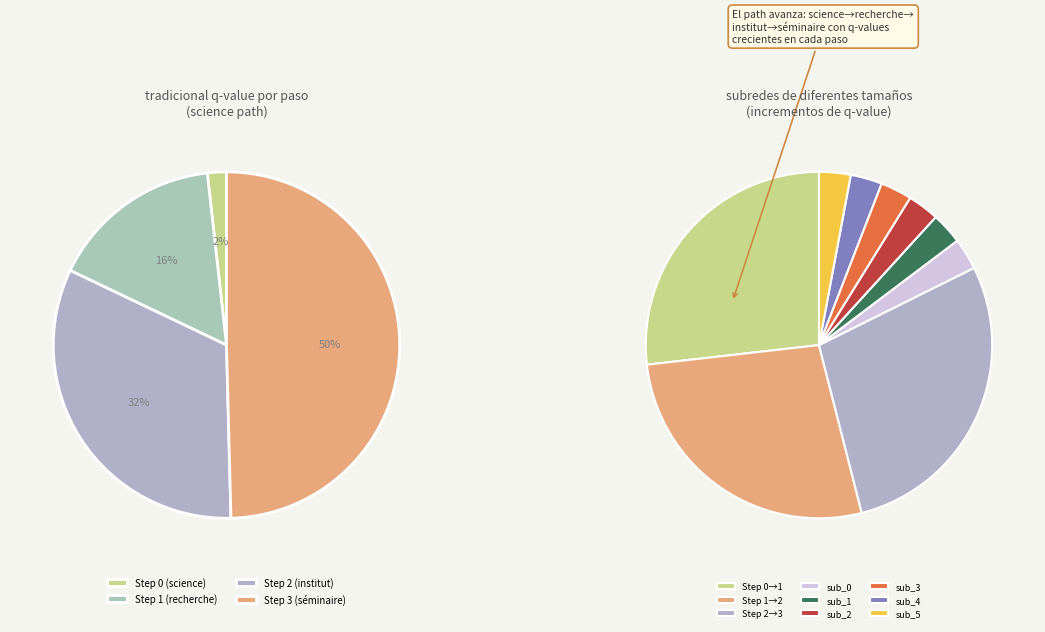

What is the change in value from Step 0 (science) to Step 1 (recherche)?

+0.5